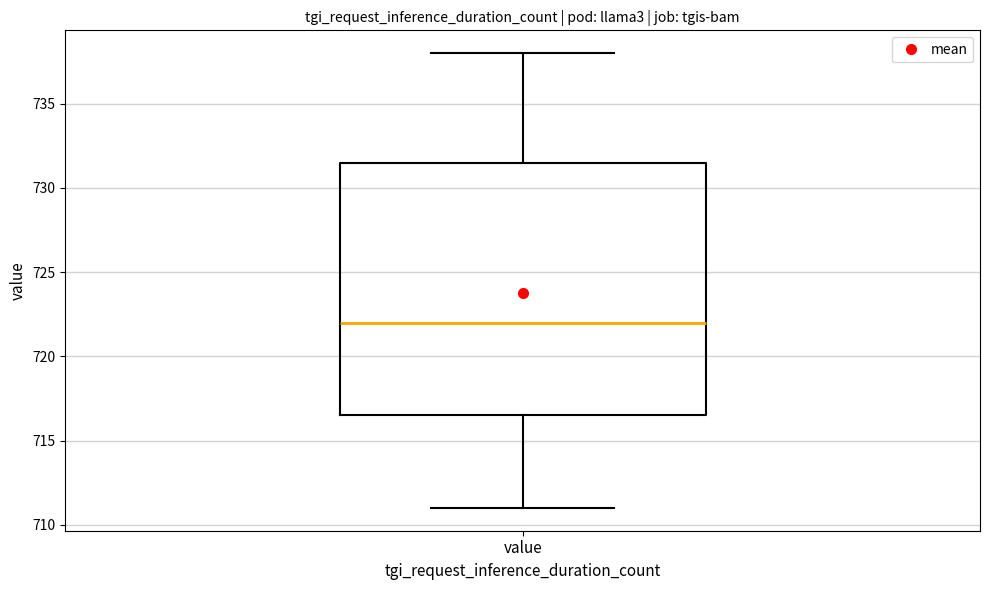

Where is the lower edge of the box for value on the y-axis? The values are not printed on the chart, so give them approximately, as read against the axis.

716.5